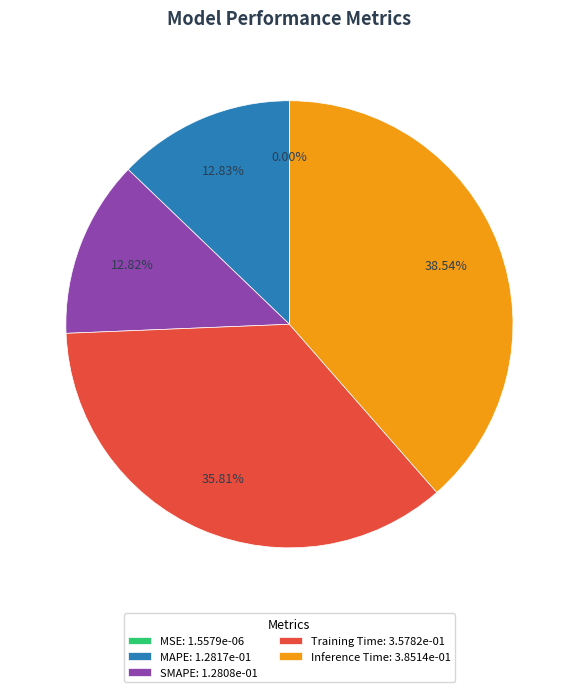

Is the sum of MAPE: 1.2817e-01 and SMAPE: 1.2808e-01 greater than half?

No